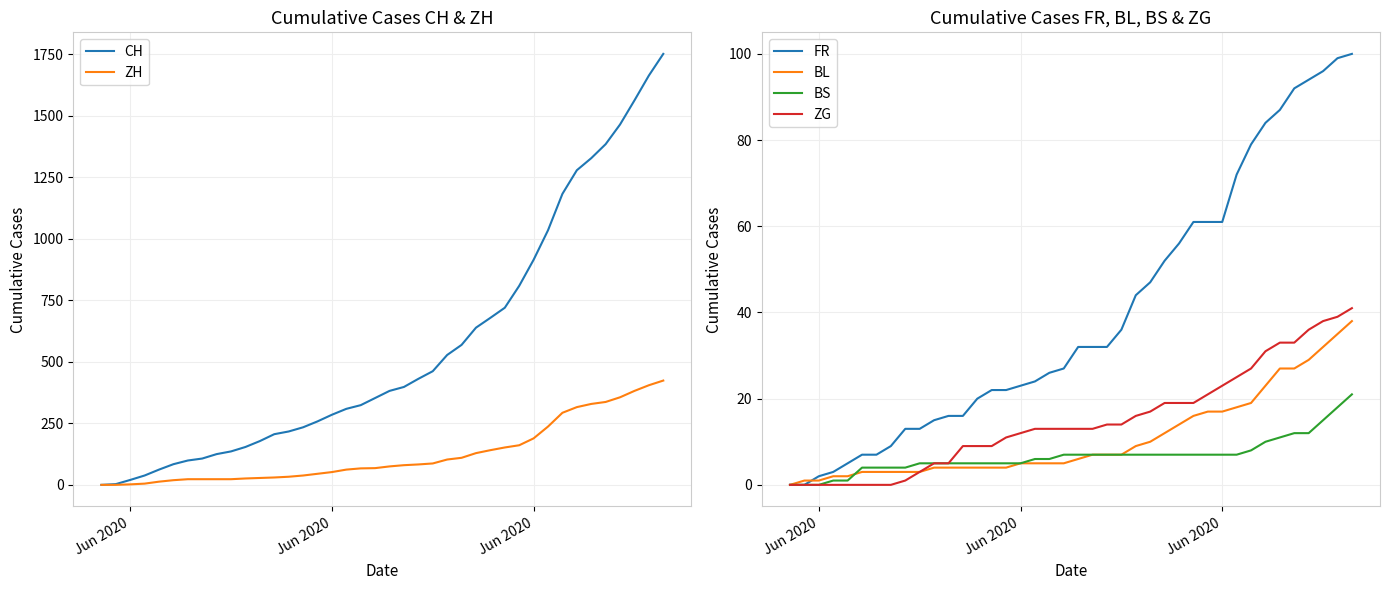

The ZG series shows 63 at 38. True or false?

False